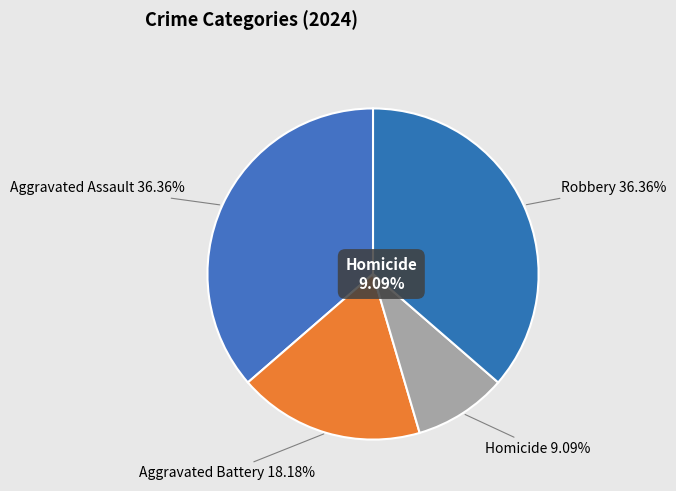

To the nearest percent, what is the combined percentage of Aggravated Battery and Aggravated Assault?

55%